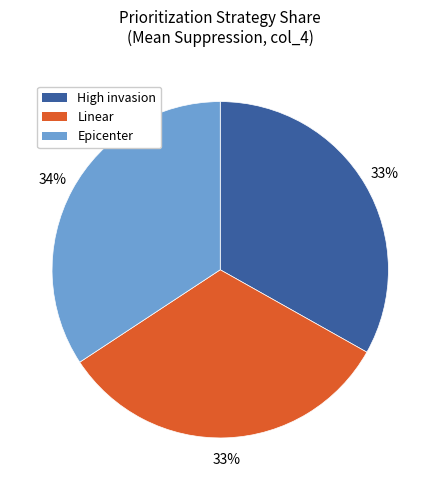

Between High invasion and Epicenter, which is larger?

Epicenter